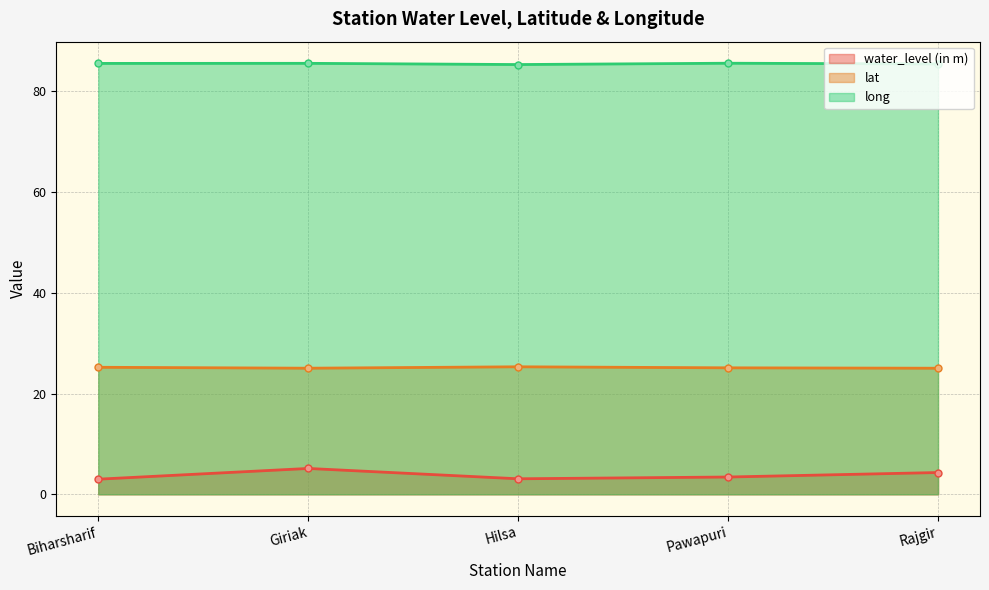

List the series in order of their peak value, highest first.

long, lat, water_level (in m)